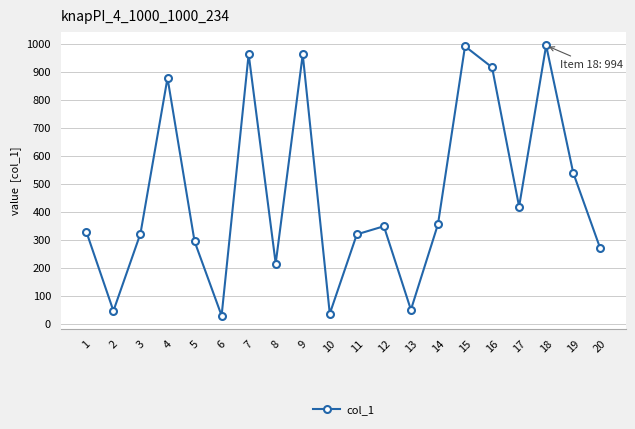

Is it true that the value at 14 is 192?

False